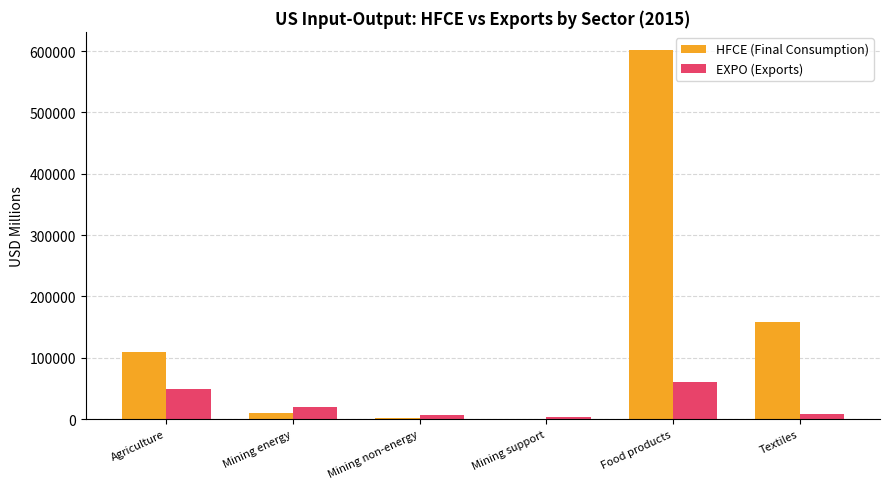

What is the difference between the EXPO (Exports) values at Food products and Agriculture?

10662.9